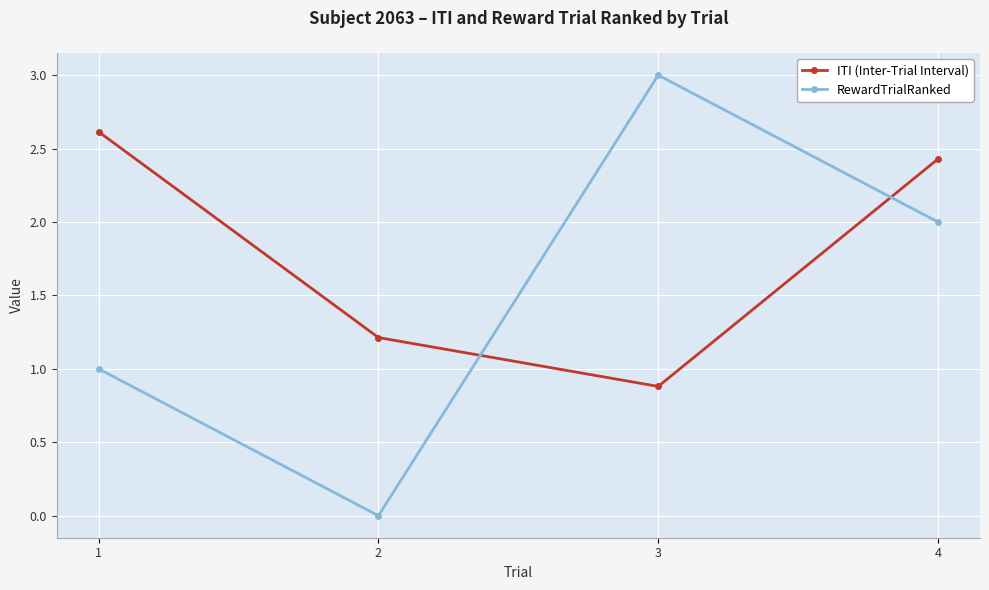

Which series has the largest range (max minus min)?

RewardTrialRanked